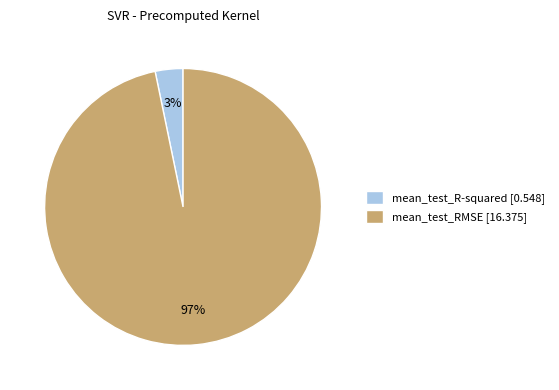

To the nearest percent, what is the difference between the largest and smallest slice percentages?

94%